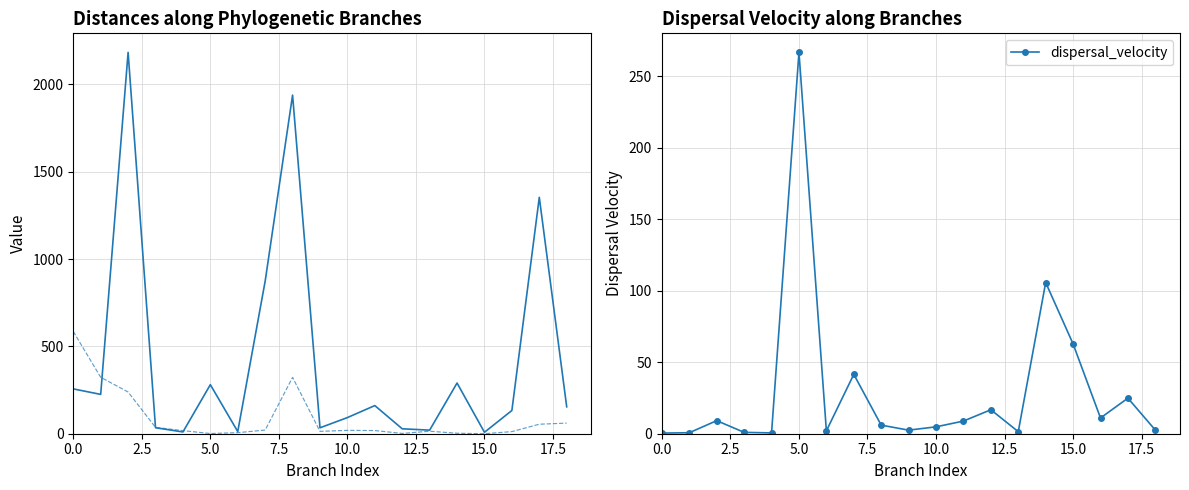

What is the maximum value for dispersal_velocity?

266.8